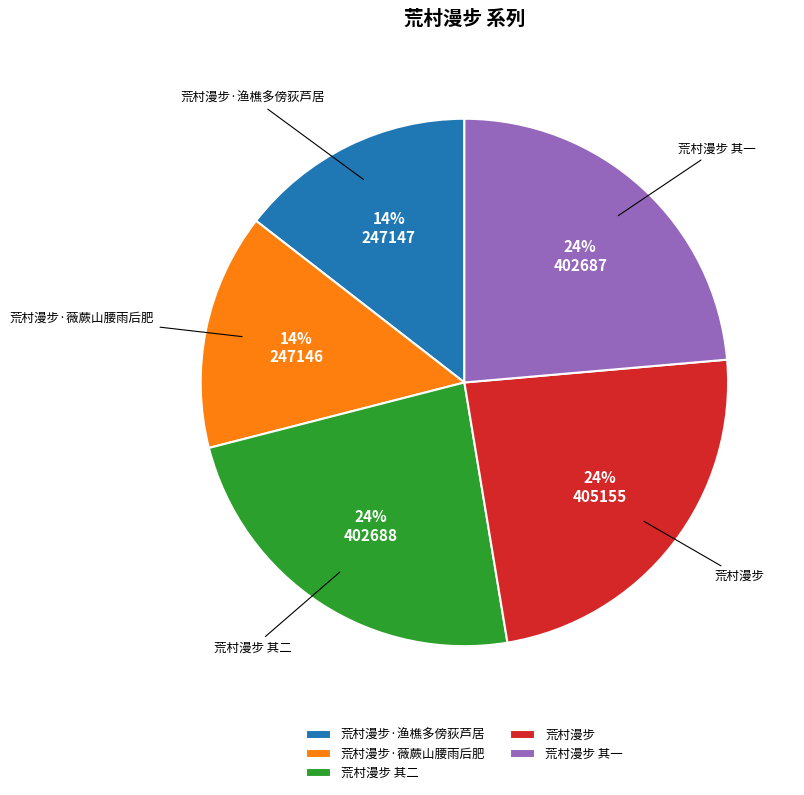

What is the ratio of the value at 荒村漫步·渔樵多傍荻芦居 to the value at 荒村漫步·薇蕨山腰雨后肥?

1.0